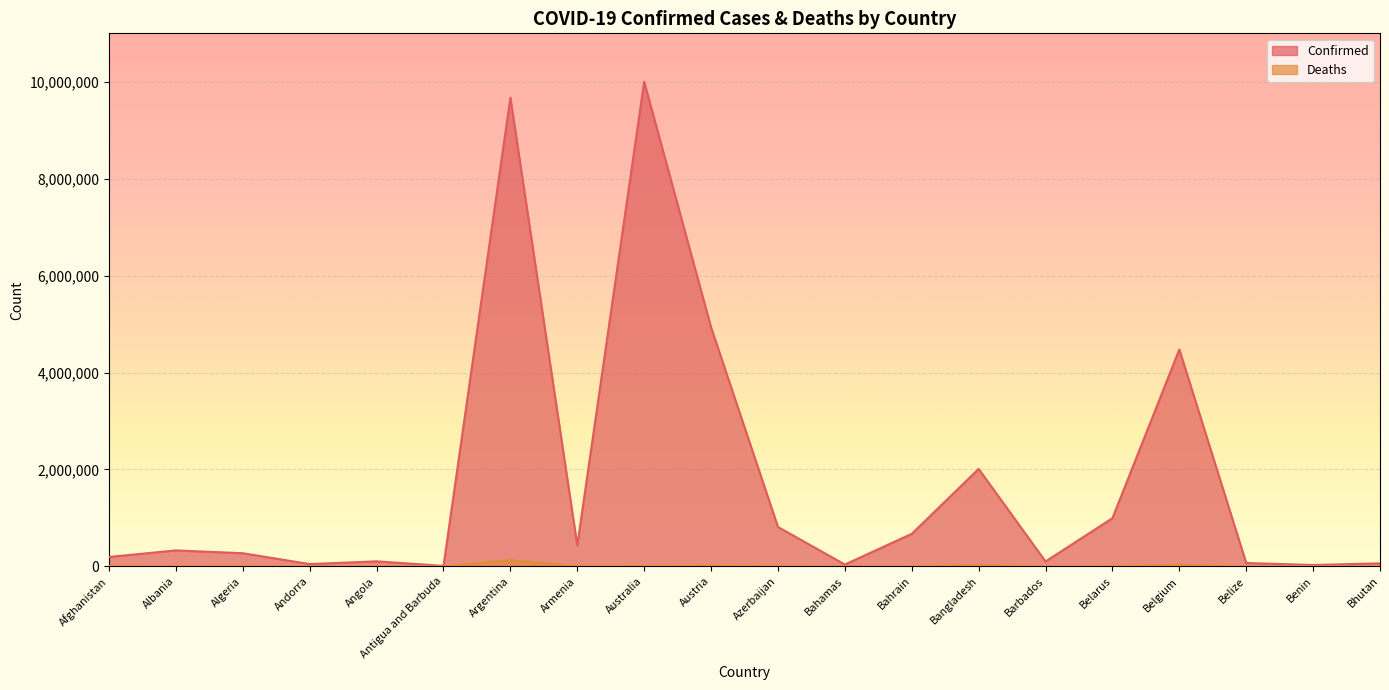

Count the number of categories in the chart.

20